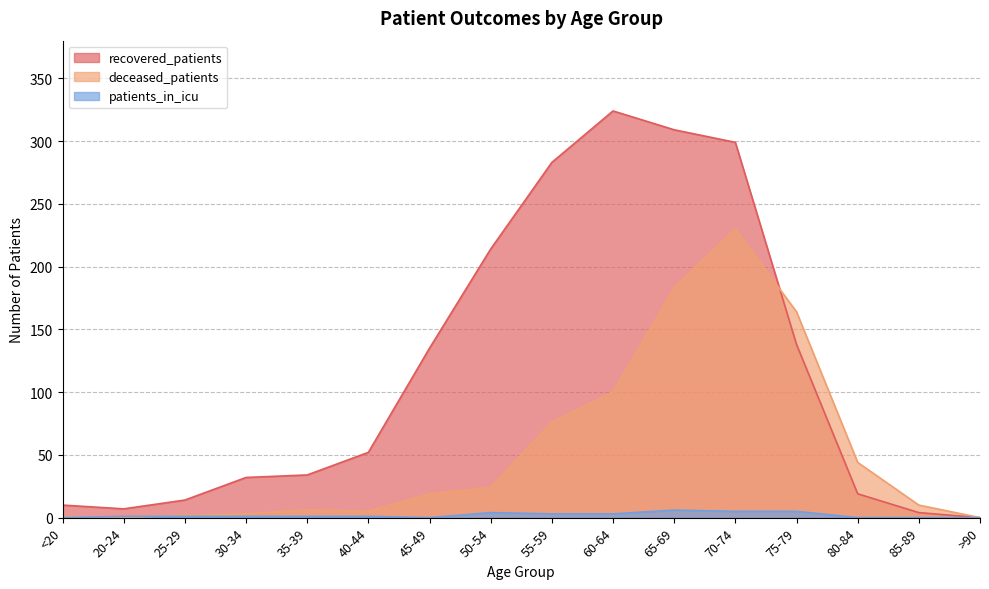

Reading right to left, list all the values displayed in this chart.

recovered_patients: >90=0	85-89=4	80-84=19	75-79=138	70-74=299	65-69=309	60-64=324	55-59=283	50-54=214	45-49=135	40-44=52	35-39=34	30-34=32	25-29=14	20-24=7	<20=10
deceased_patients: >90=0	85-89=10	80-84=44	75-79=164	70-74=230	65-69=183	60-64=100	55-59=76	50-54=24	45-49=19	40-44=5	35-39=6	30-34=3	25-29=2	20-24=0	<20=1
patients_in_icu: >90=0	85-89=0	80-84=0	75-79=5	70-74=5	65-69=6	60-64=3	55-59=3	50-54=4	45-49=0	40-44=1	35-39=1	30-34=1	25-29=1	20-24=1	<20=0